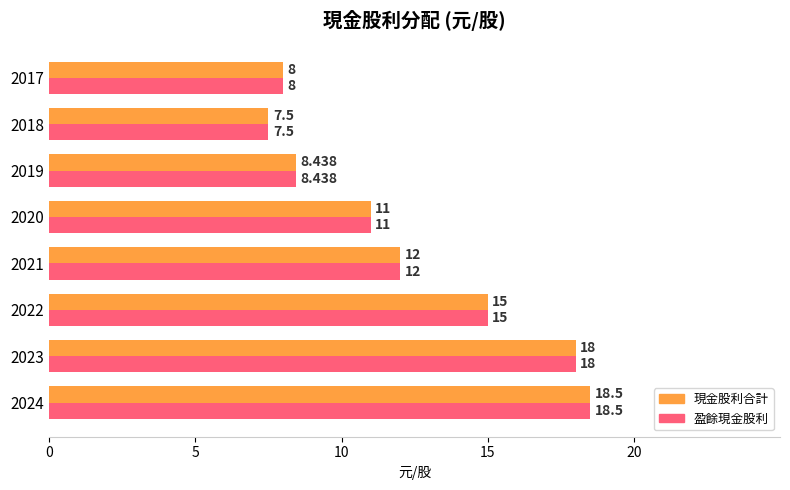

What is the sum of all 現金股利合計 values?

98.4